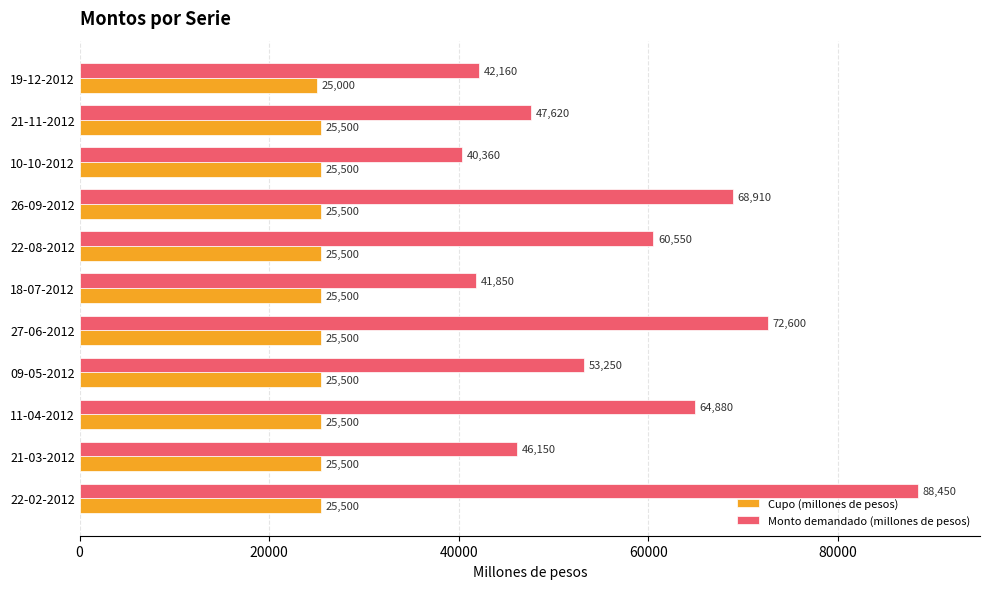

Is it true that Cupo (millones de pesos) equals 39977 at 19-12-2012?

False